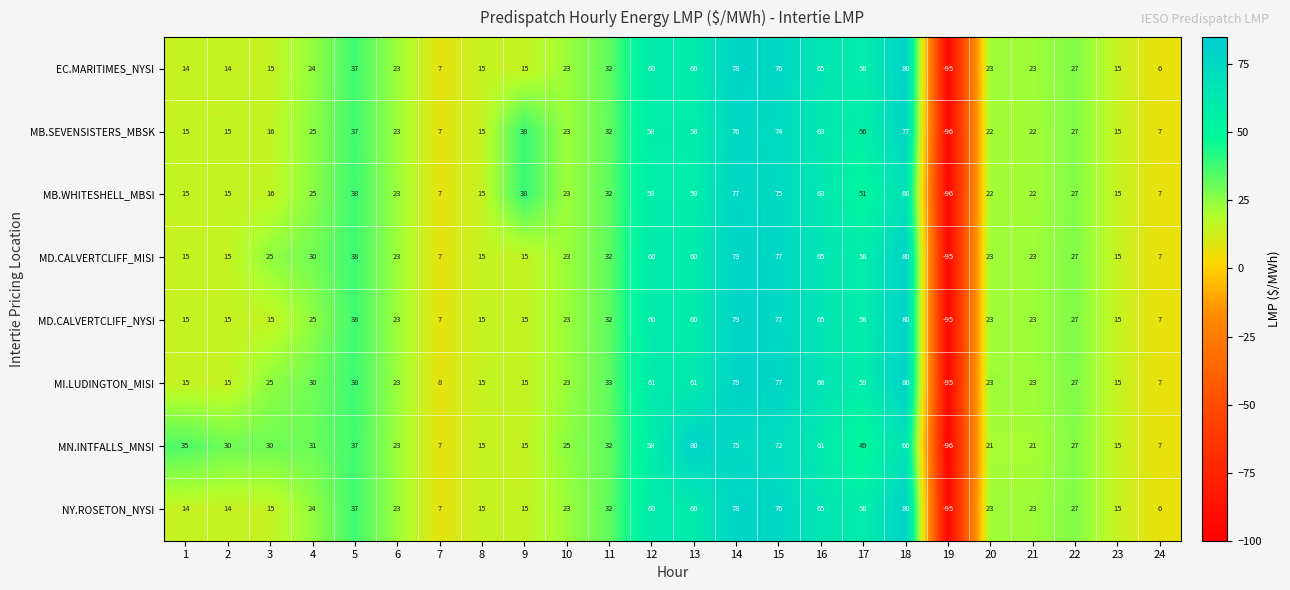

How many values in MB.SEVENSISTERS_MBSK are below zero?

1